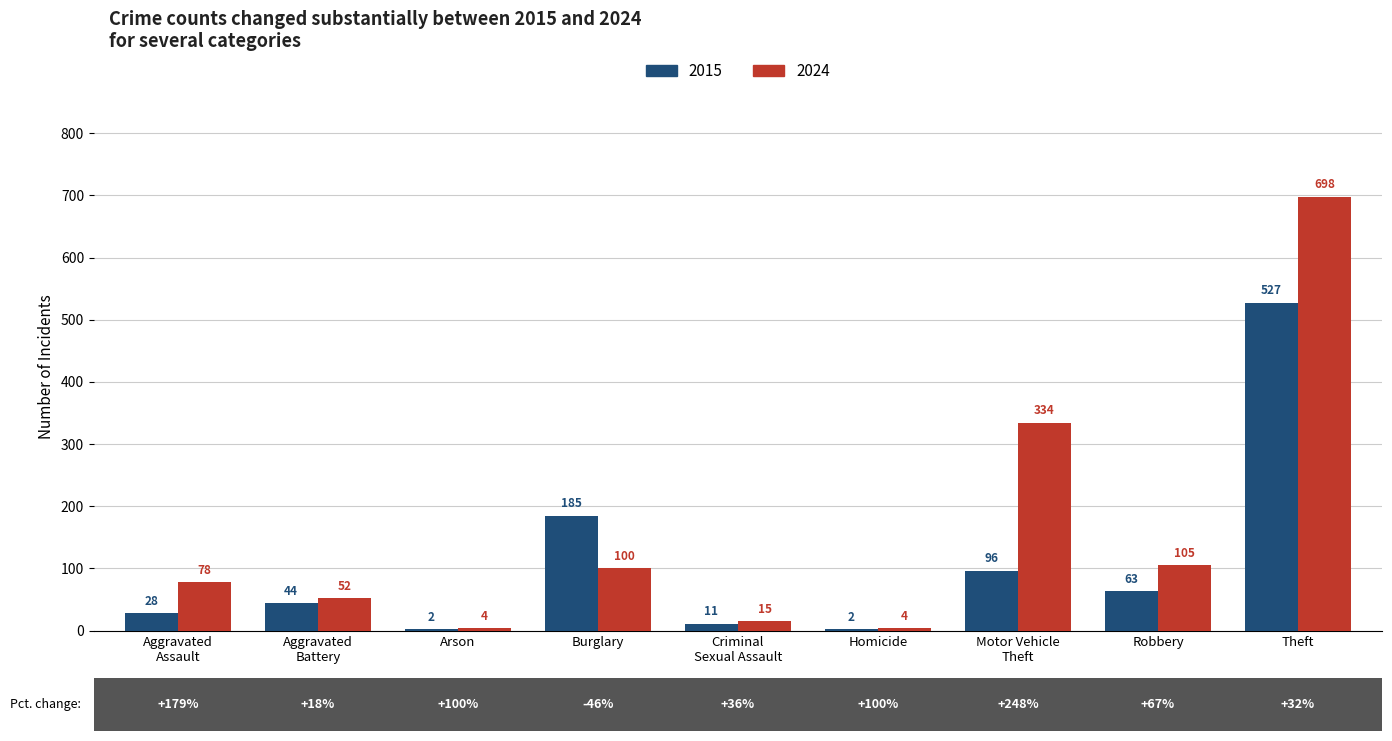

Which series has the largest total across all categories?

2024